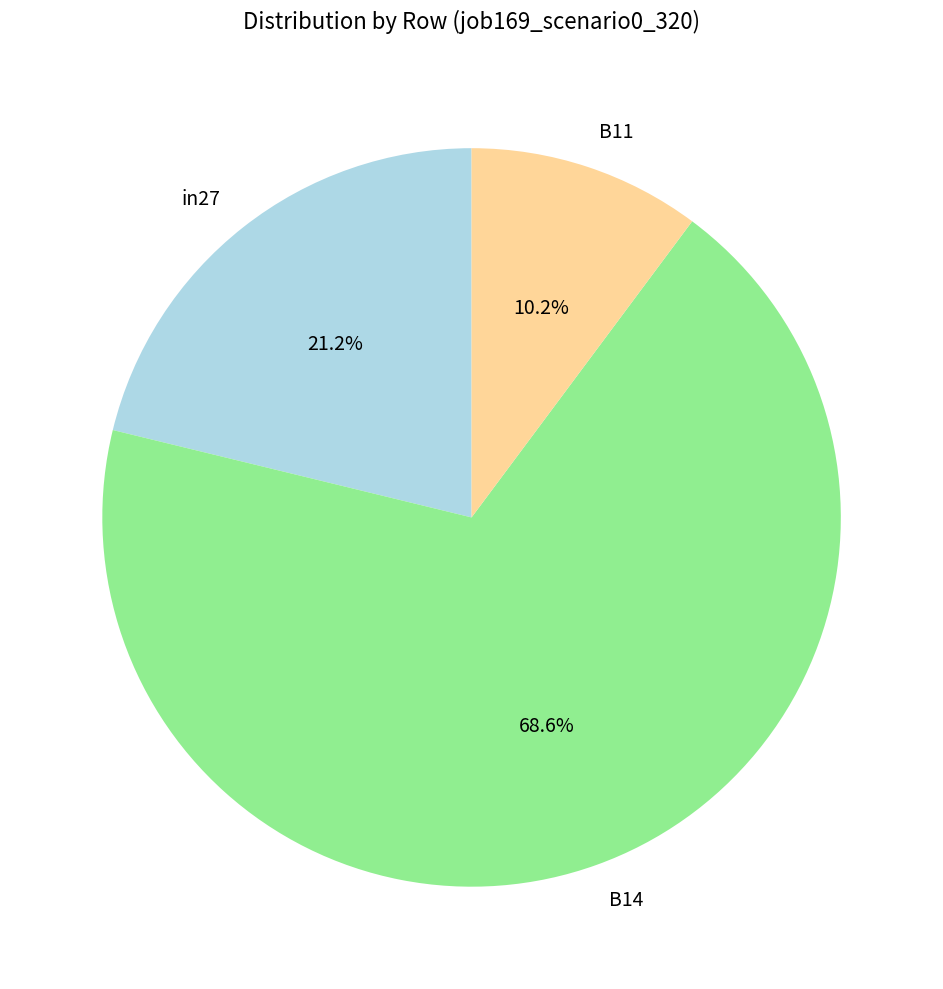

What percentage is NOT represented by B14?

31.4%